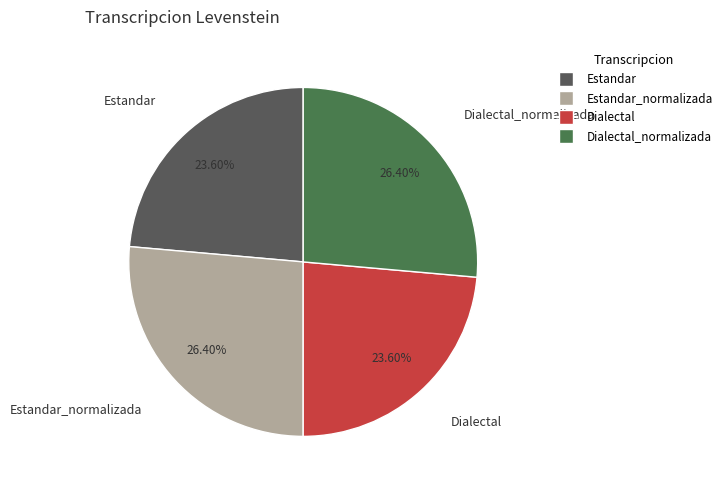

How many segments does this pie chart have?

4